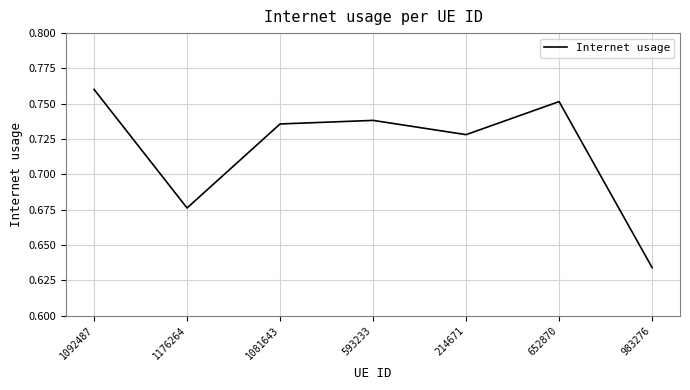

What is the change in value from 1176264 to 1081643?

+0.1